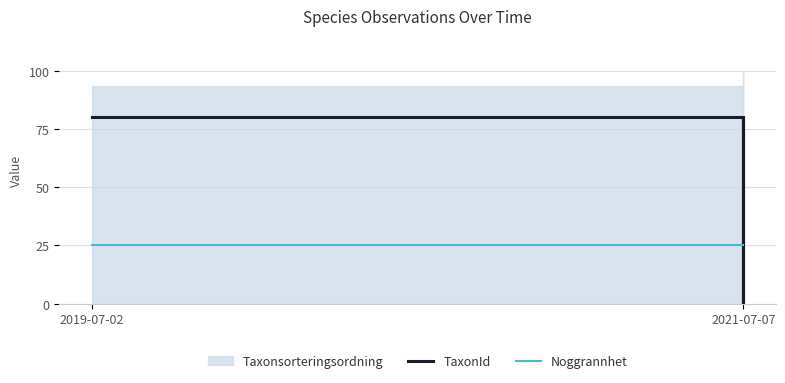

Which category has the highest value in the Noggrannhet series?

2019-07-02